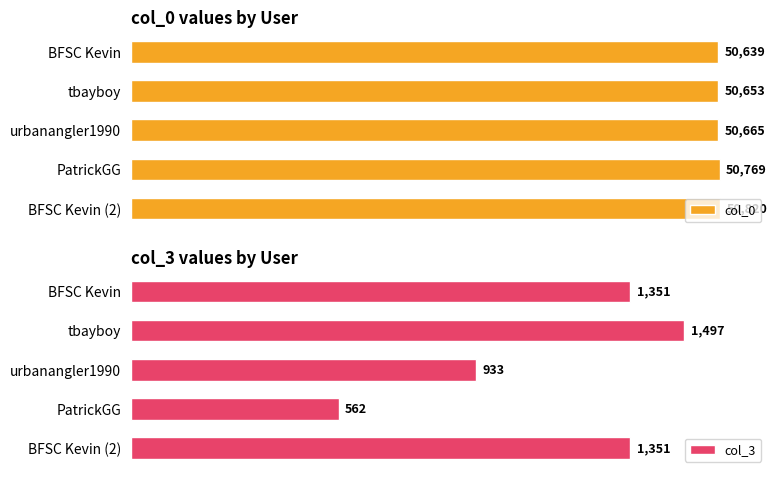

At which label does col_0 reach its peak?

BFSC Kevin (2)